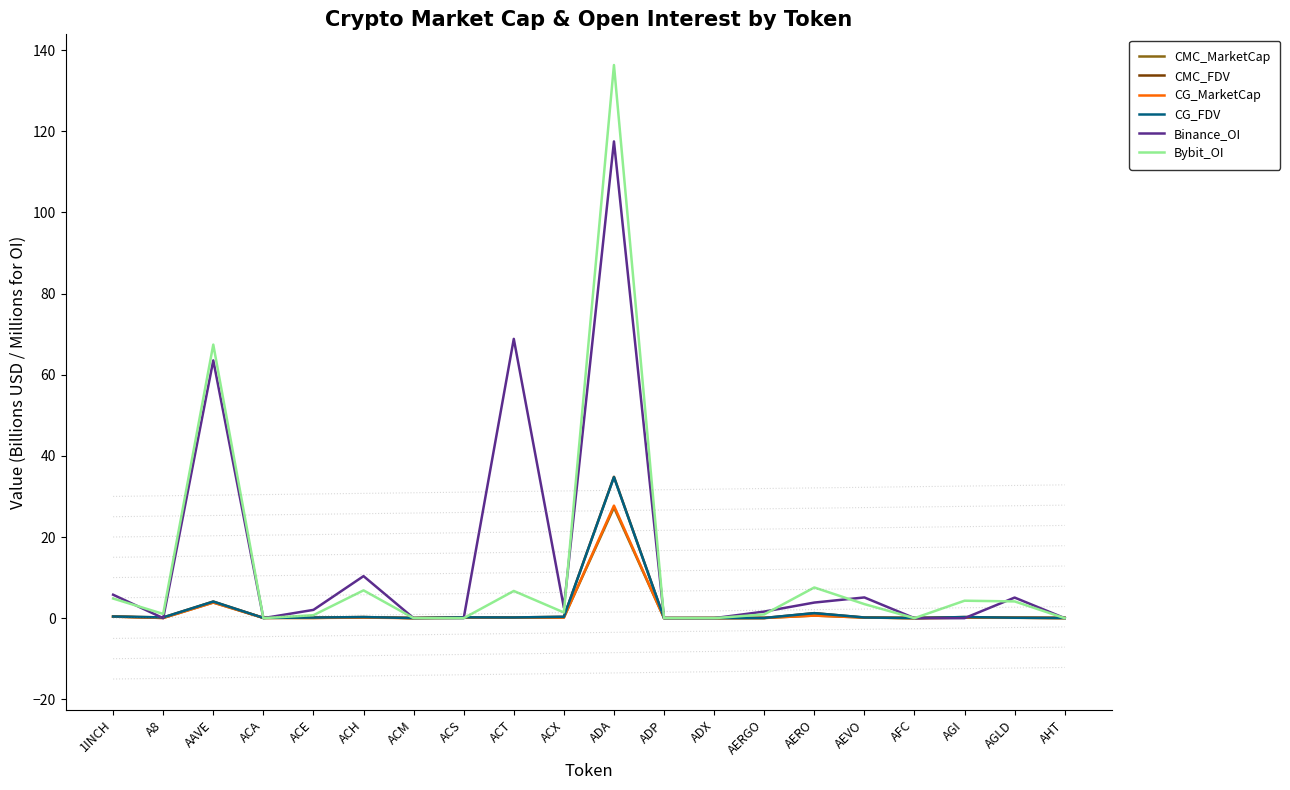

At which label does CG_FDV reach its peak?

ADA